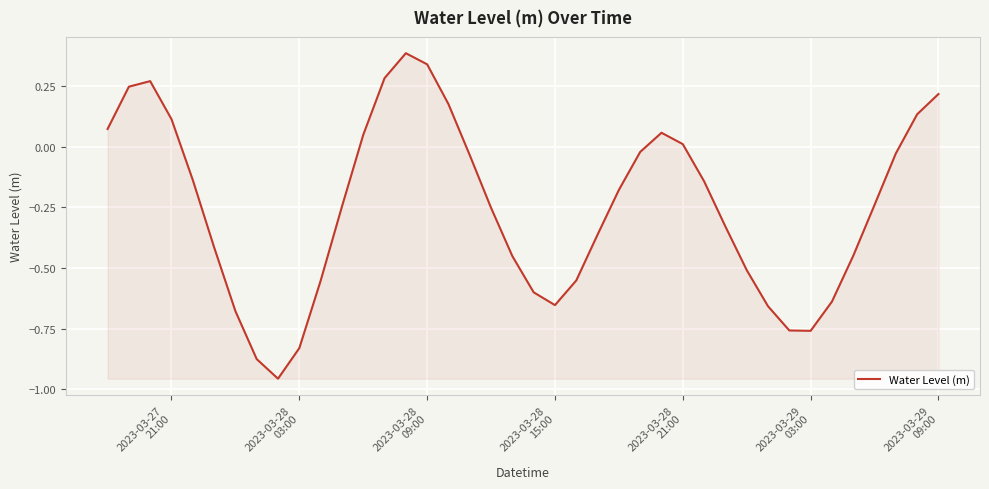

True or false: the data has more than 1 interior local peaks.

True